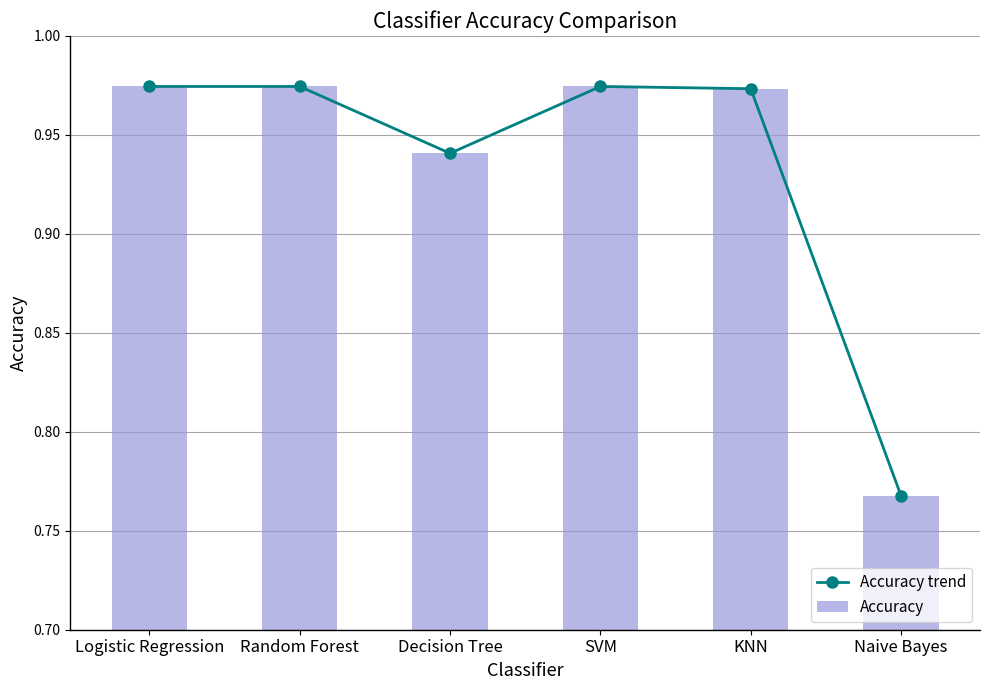

What position from the left is Naive Bayes?

6